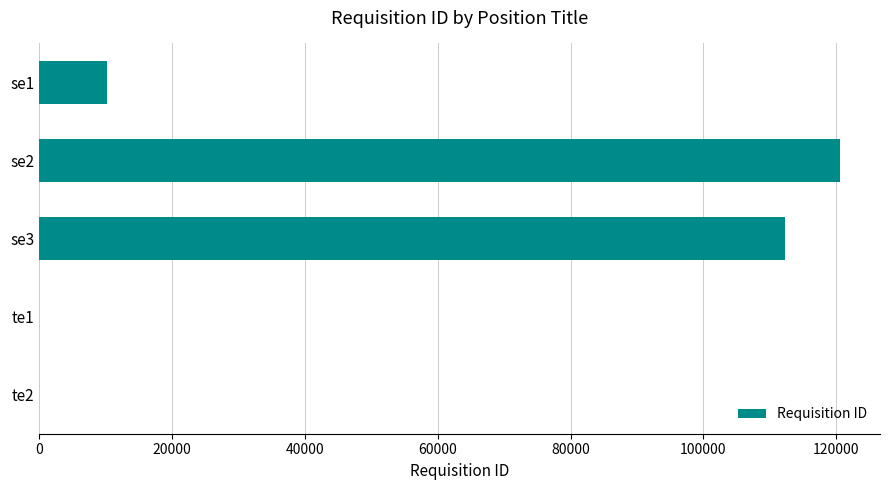

The value at se3 is 112233. True or false?

True